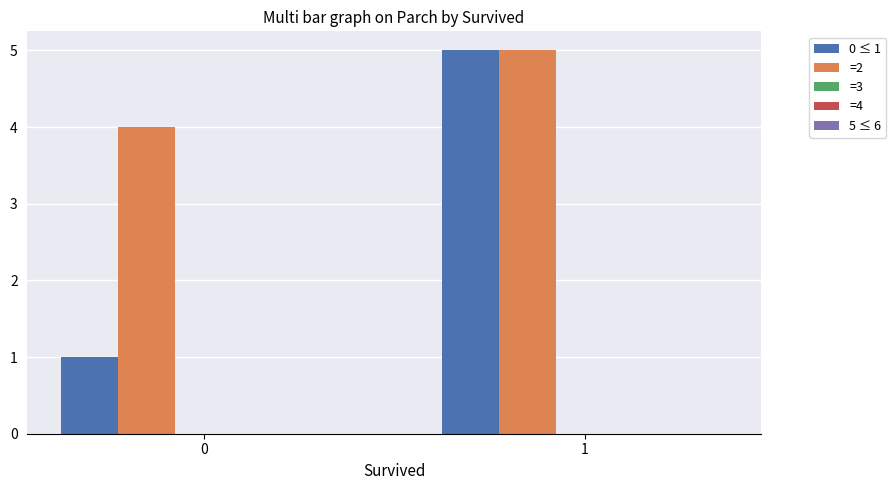

What is the total value across all series at 0?

5